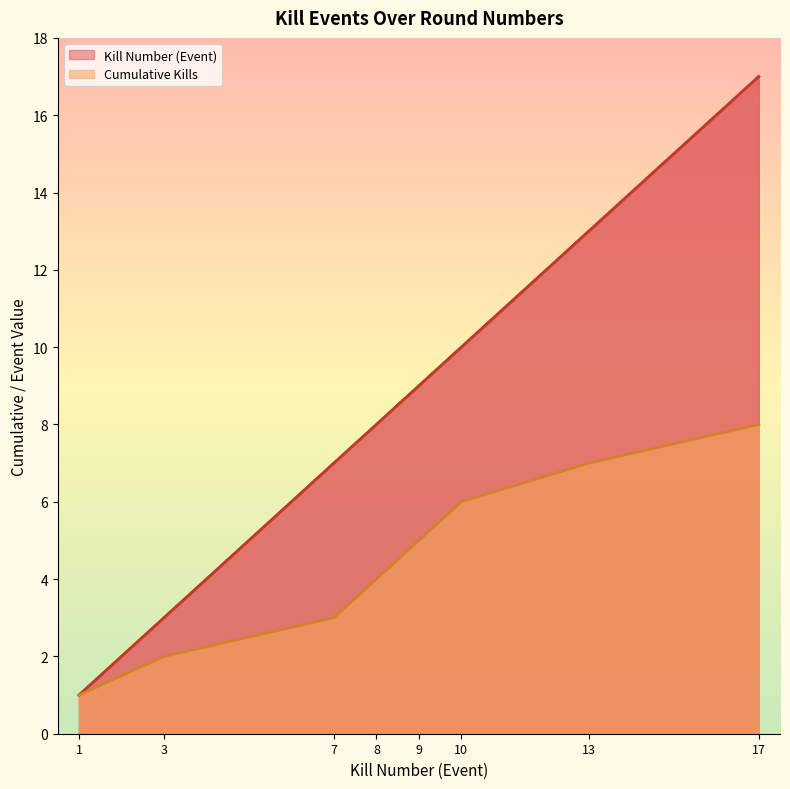

True or false: Cumulative Kills and Kills by Player intersect in this chart.

False